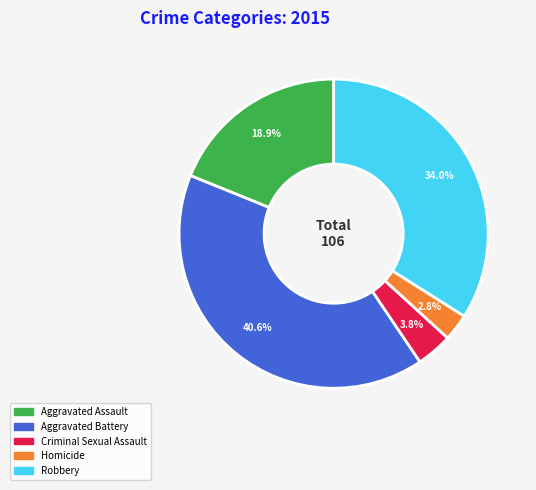

Count the number of slices in the pie.

5